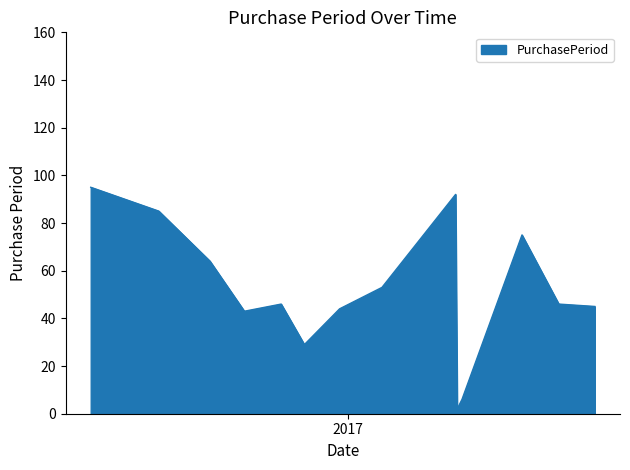

What is the smallest value displayed?

2